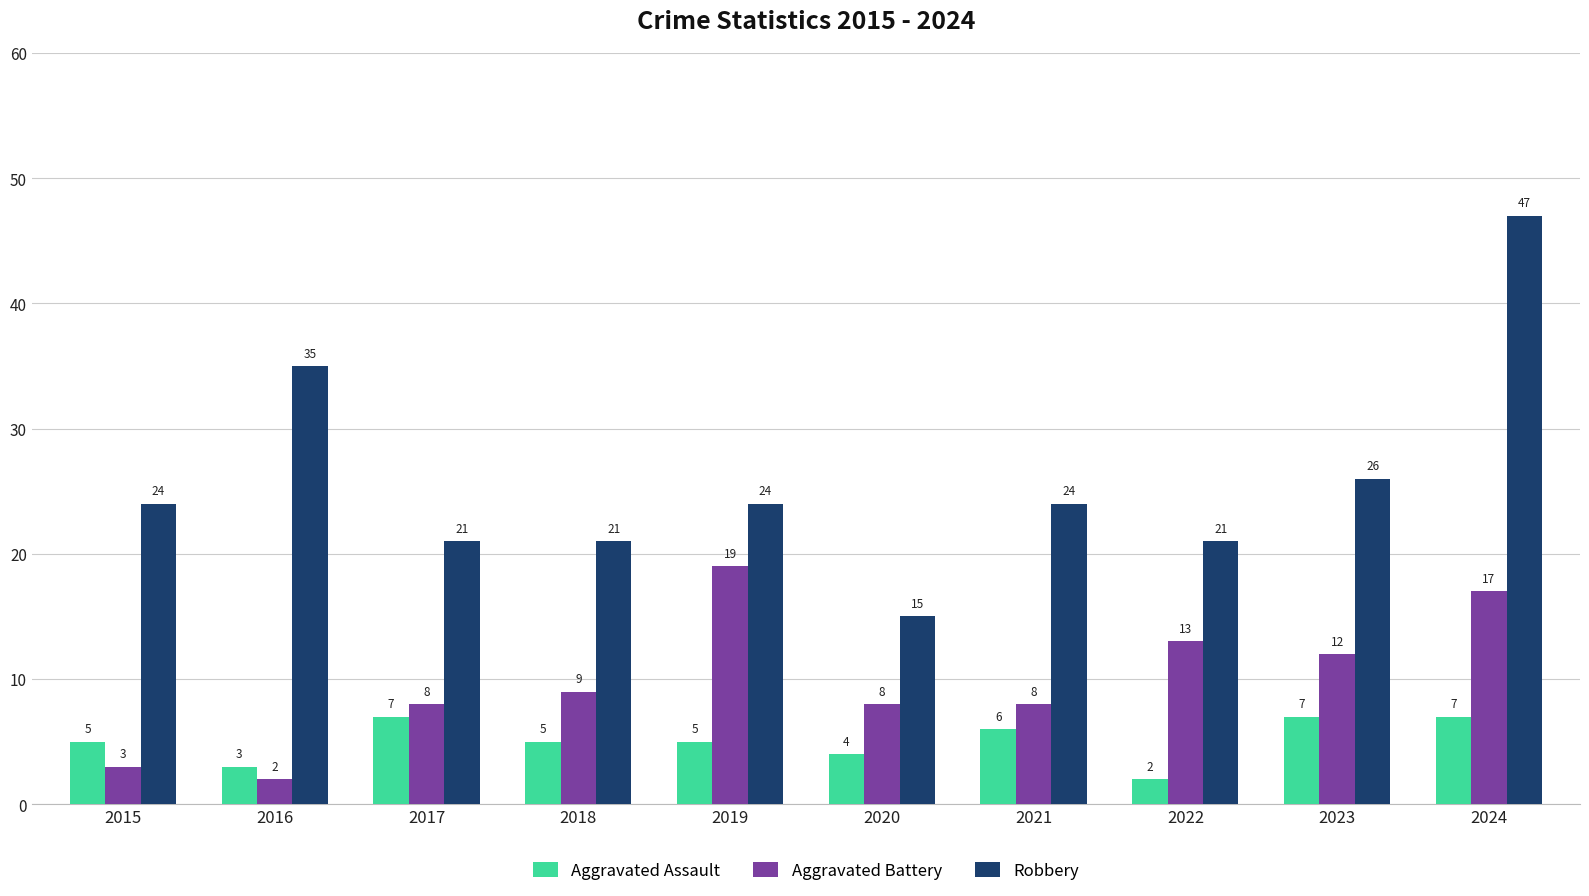

What is the difference between the maximum and minimum values in the Aggravated Battery series?

17